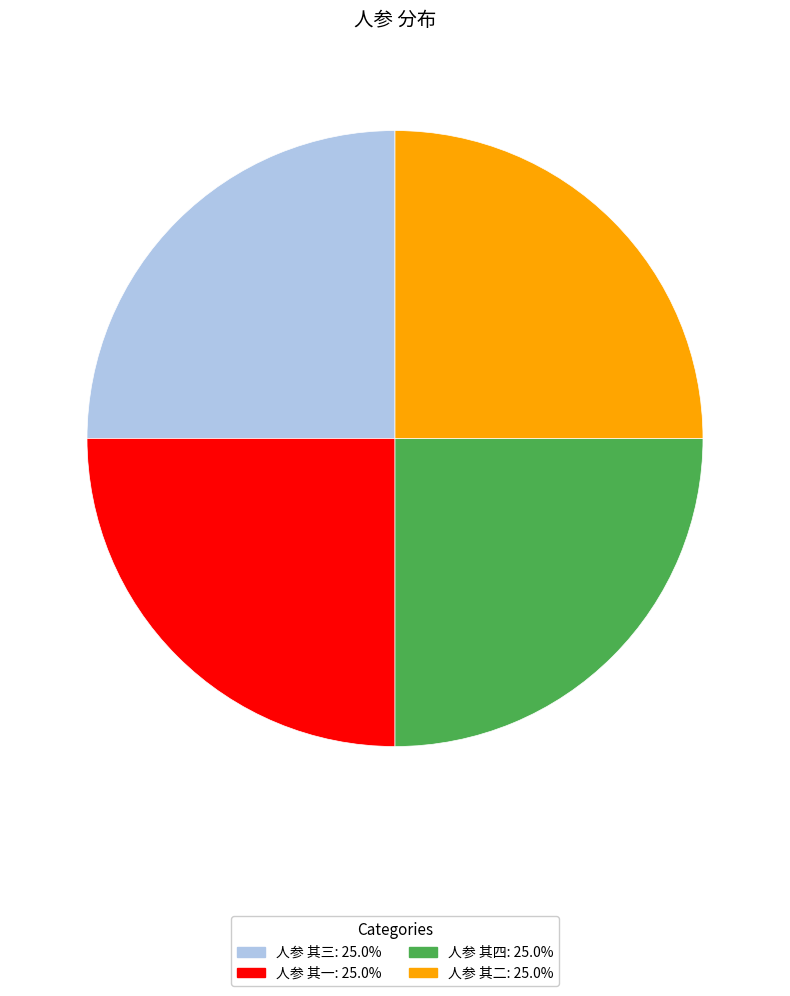

Is there any slice that represents more than half of the pie?

No